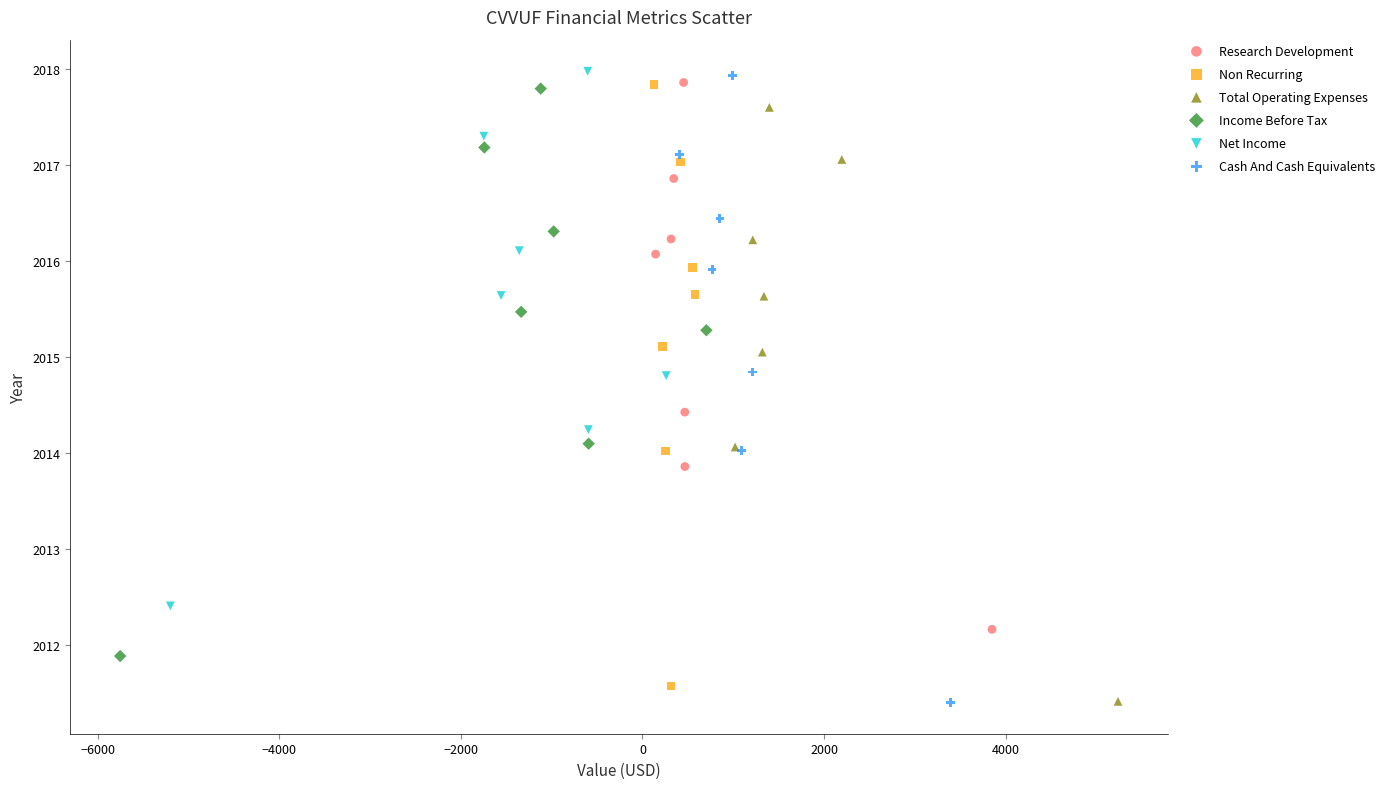

Which series has the largest Y range (max minus min)?

Cash And Cash Equivalents